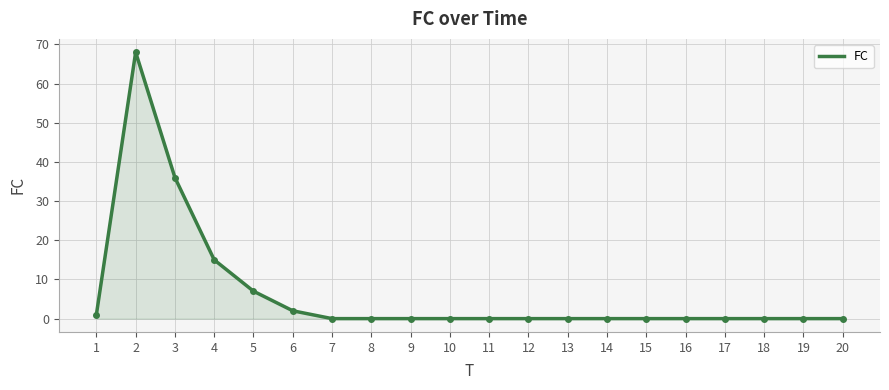

How many distinct data groups are displayed?

1